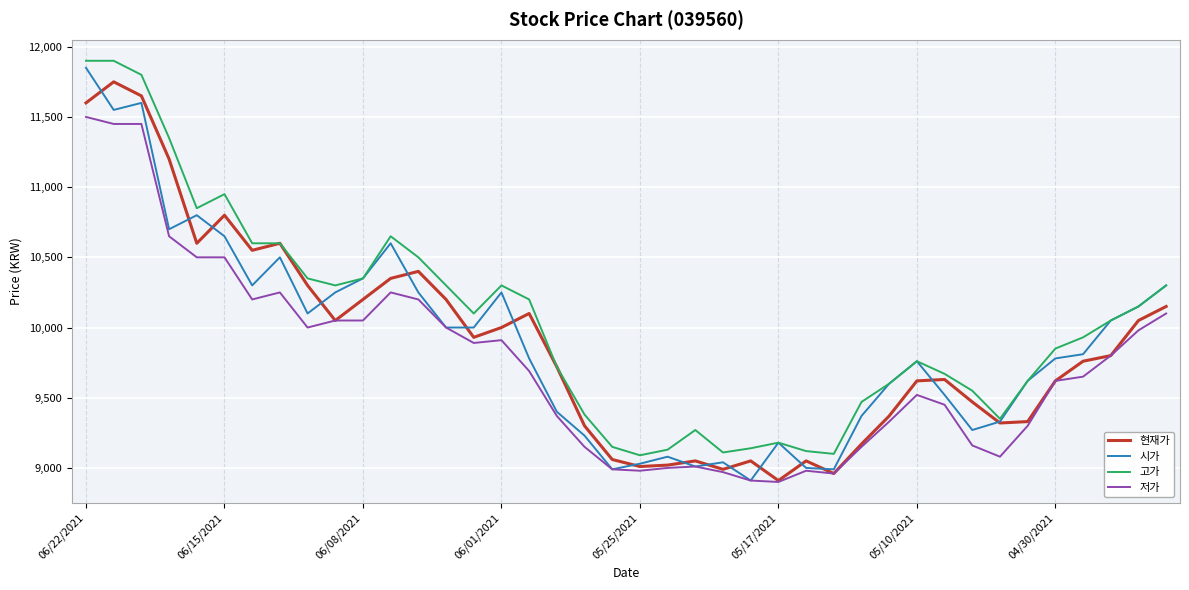

Which series has the largest total across all categories?

고가